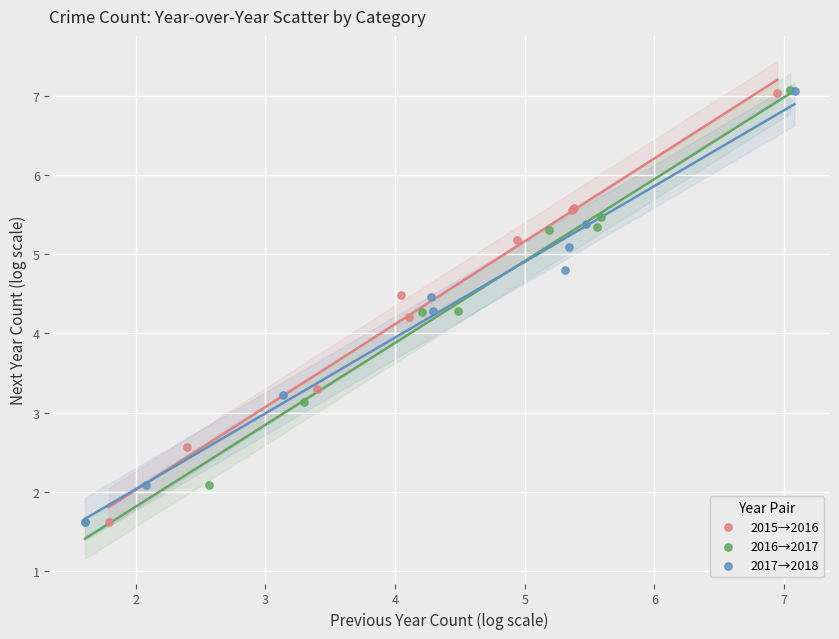

Which series has the widest spread of Y values?

2016→2017